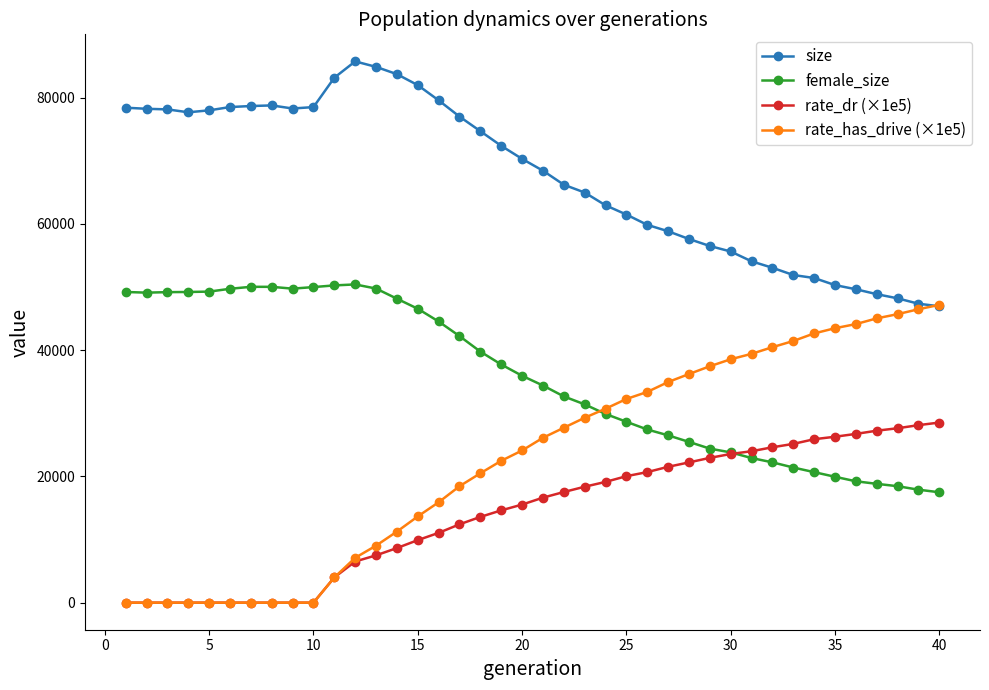

True or false: size and rate_dr (×1e5) intersect in this chart.

False